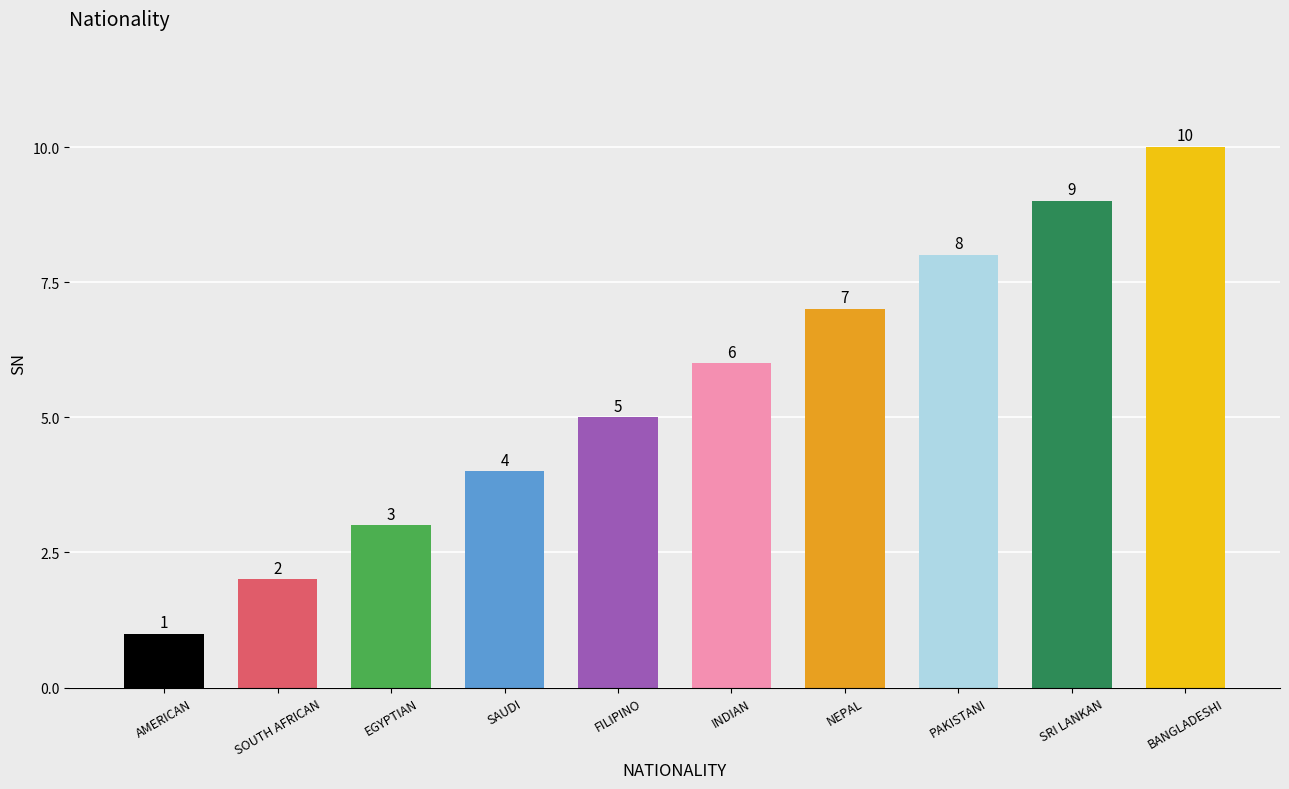

Reading left to right, extract all data points from this chart.

AMERICAN=1	SOUTH AFRICAN=2	EGYPTIAN=3	SAUDI=4	FILIPINO=5	INDIAN=6	NEPAL=7	PAKISTANI=8	SRI LANKAN=9	BANGLADESHI=10